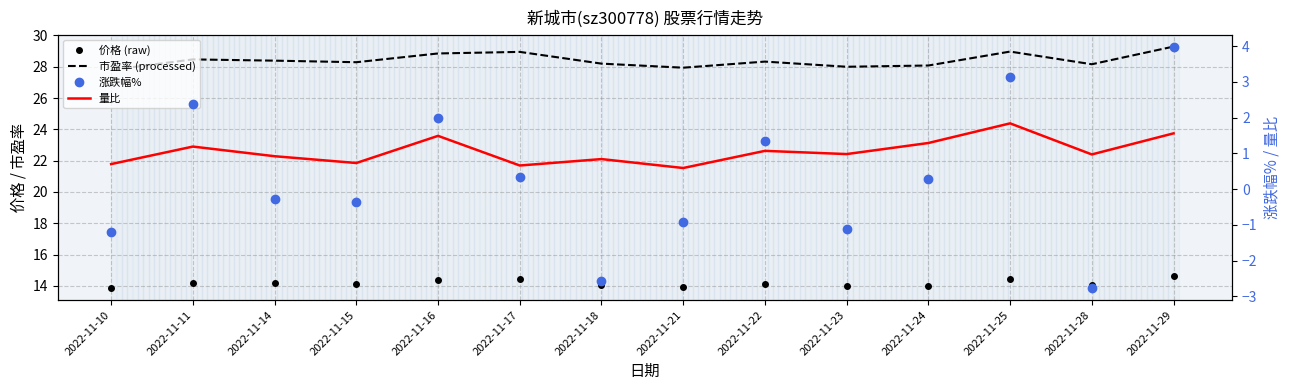

What is the sum of all 价格 (raw) values?

198.3